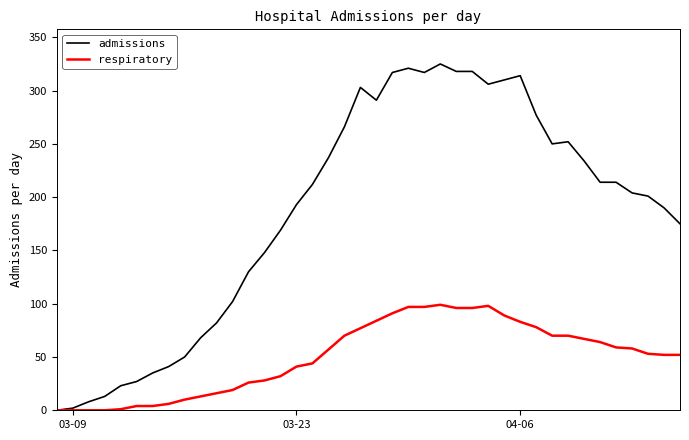

Which series has the largest range (max minus min)?

admissions